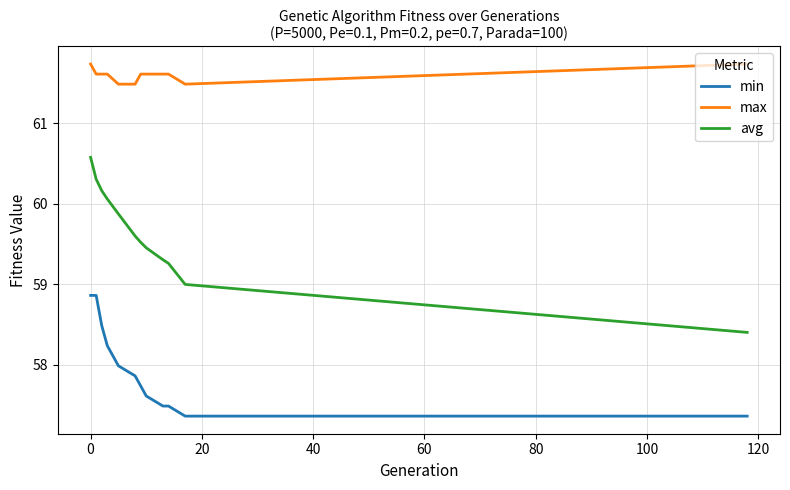

Which series has the largest total across all categories?

max